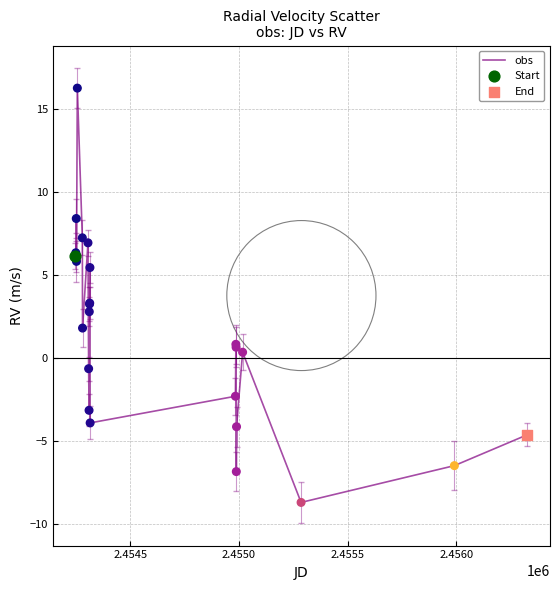

What is the maximum value shown in the chart?

16.2